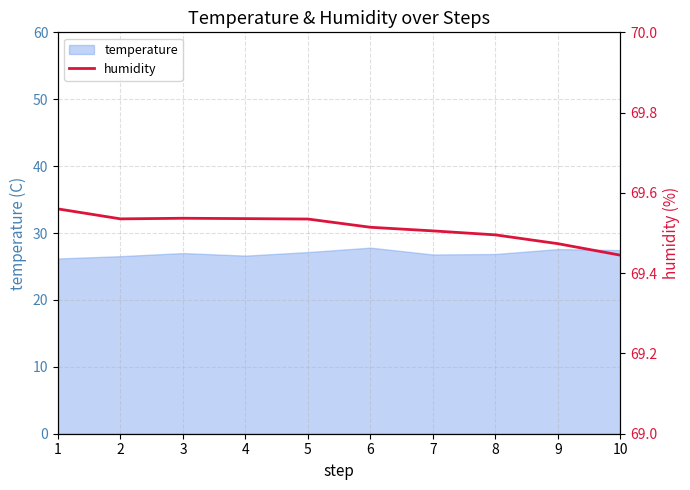

Rank the categories by value from highest to lowest.

1, 3, 4, 2, 5, 6, 7, 8, 9, 10